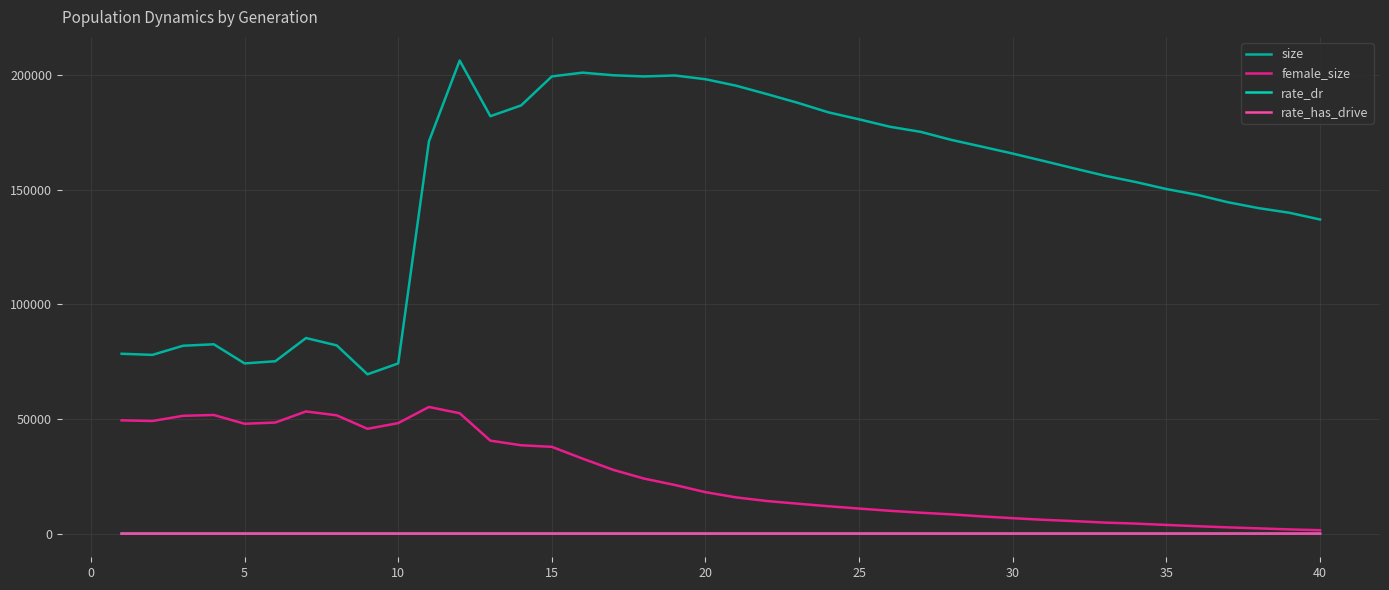

What is the maximum value shown in the chart?

206218.0